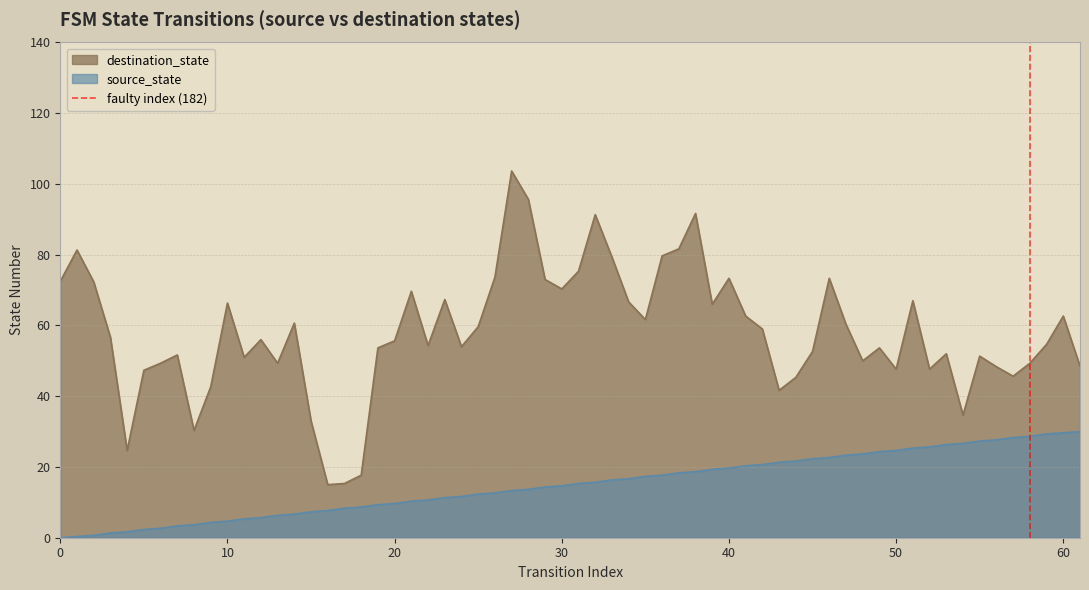

Does the chart have visible grid lines?

Yes